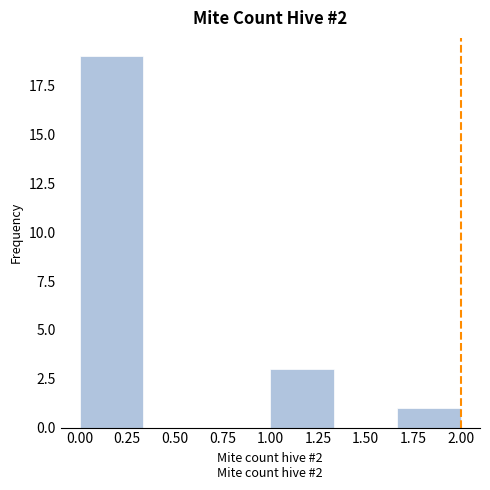

Reading left to right, list every bar in this chart as the range it spans on the x-axis followed by its height. Neither the bar edges nor the heights are printed on the chart, so give them approximately, as read against the axes.

0.00 to 0.35: 19
0.35 to 0.65: 0
0.65 to 1.00: 0
1.00 to 1.35: 3
1.35 to 1.65: 0
1.65 to 2.00: 1